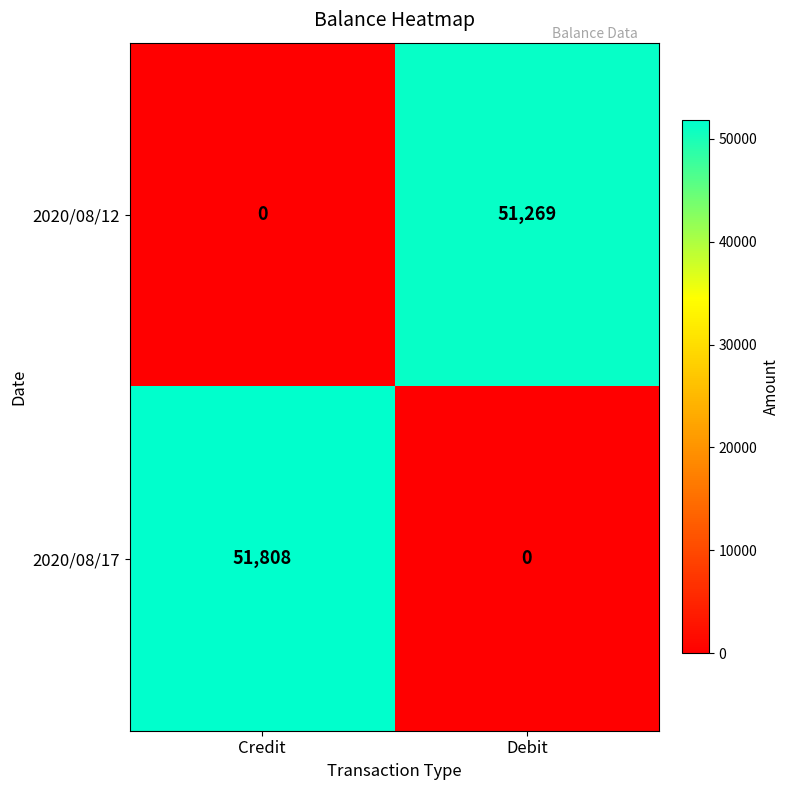

How many categories are shown in the chart?

2